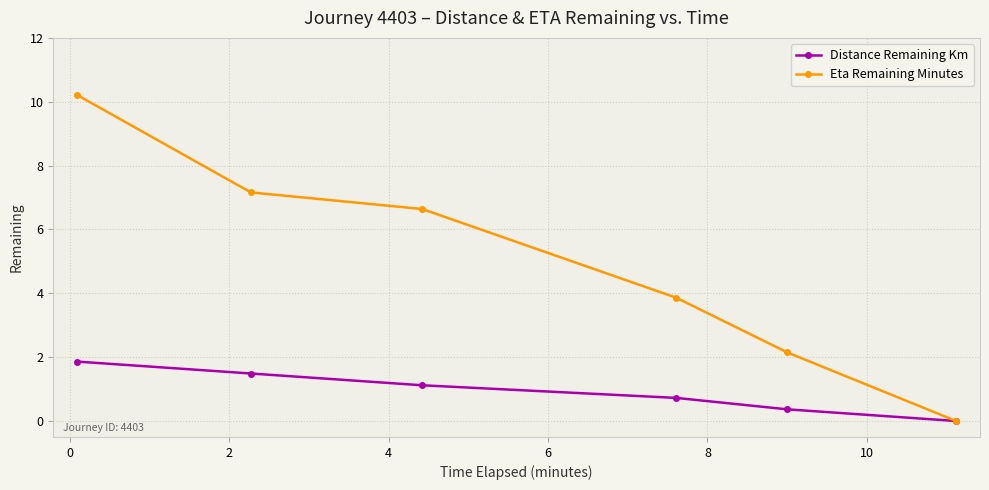

List the series in order of their overall mean, lowest first.

Distance Remaining Km, Eta Remaining Minutes